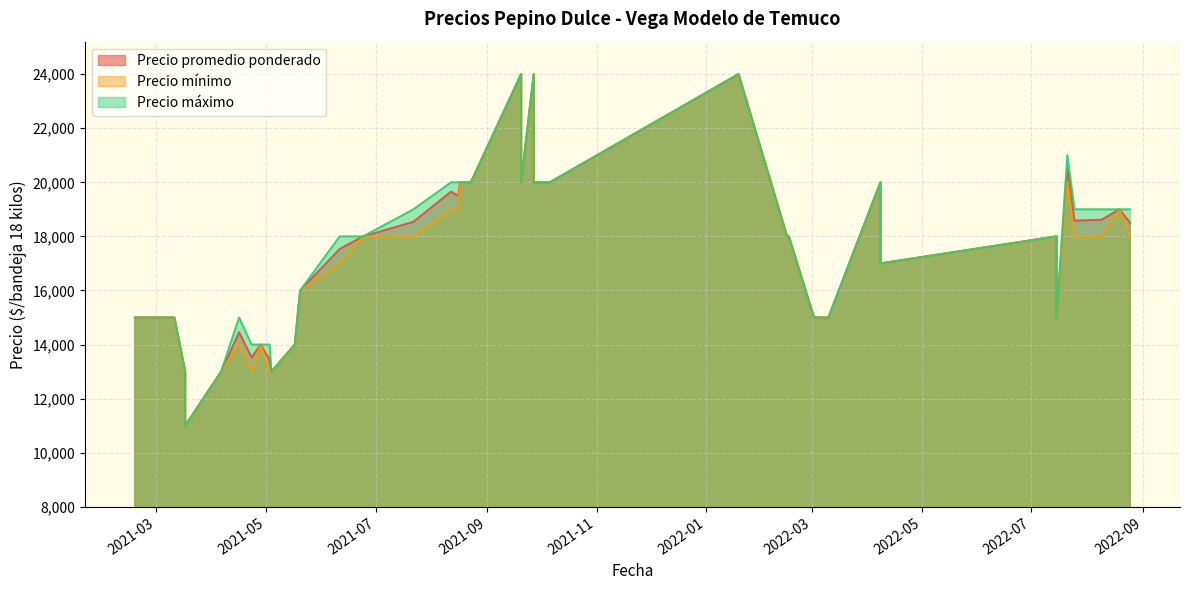

Which series has the widest spread of values?

Precio promedio ponderado